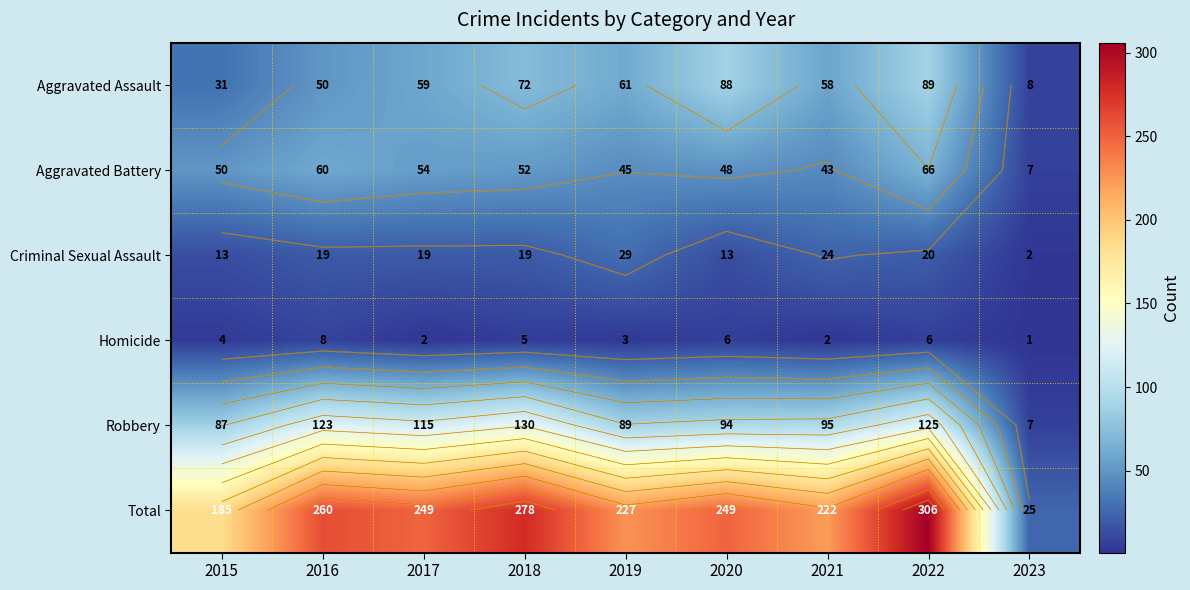

Which has a higher value, 2016 or 2018?

2018